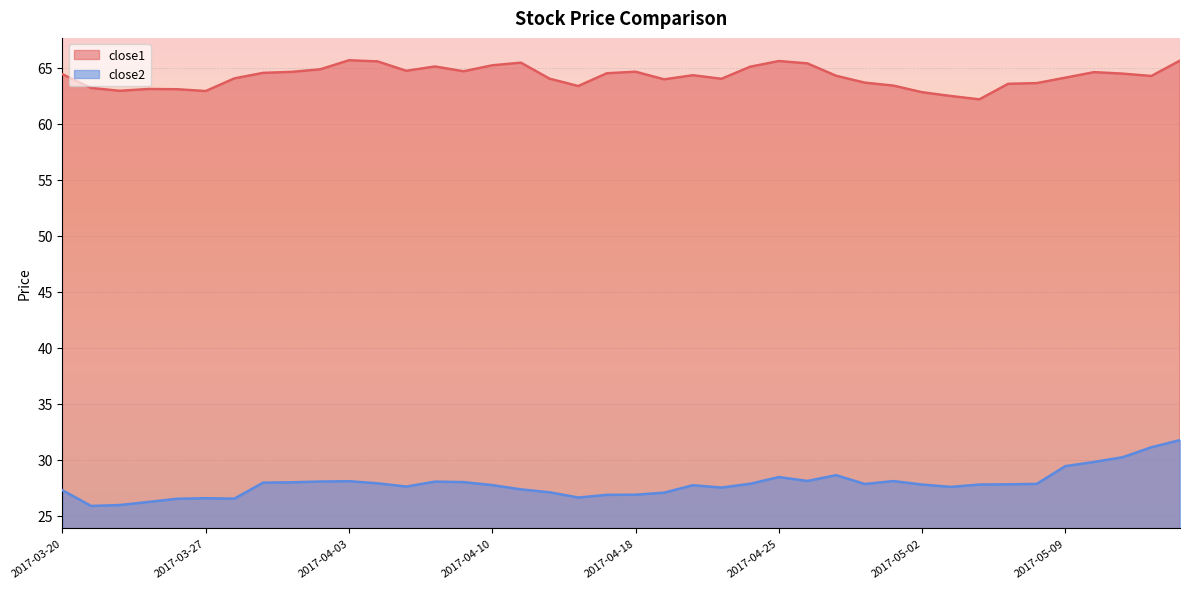

True or false: close1 and close2 intersect in this chart.

False